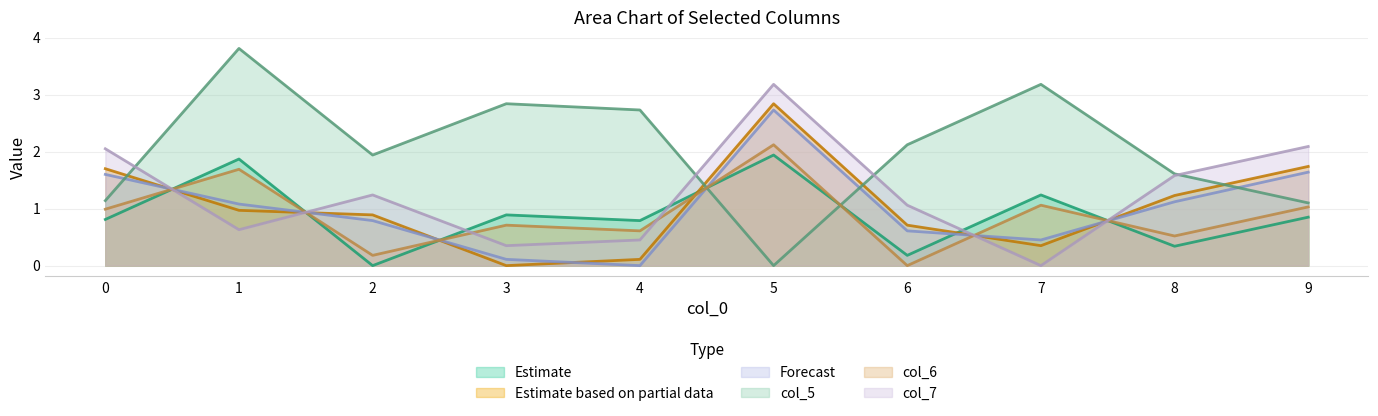

The value of col_2 at 5 is 0.8. True or false?

False